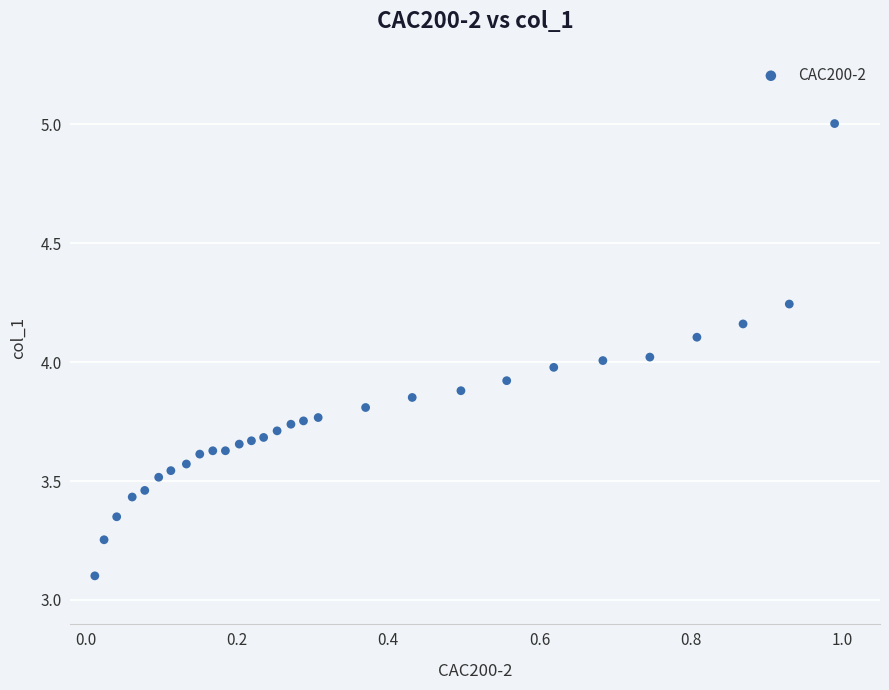

What is the range of X values (max minus min)?

1.0